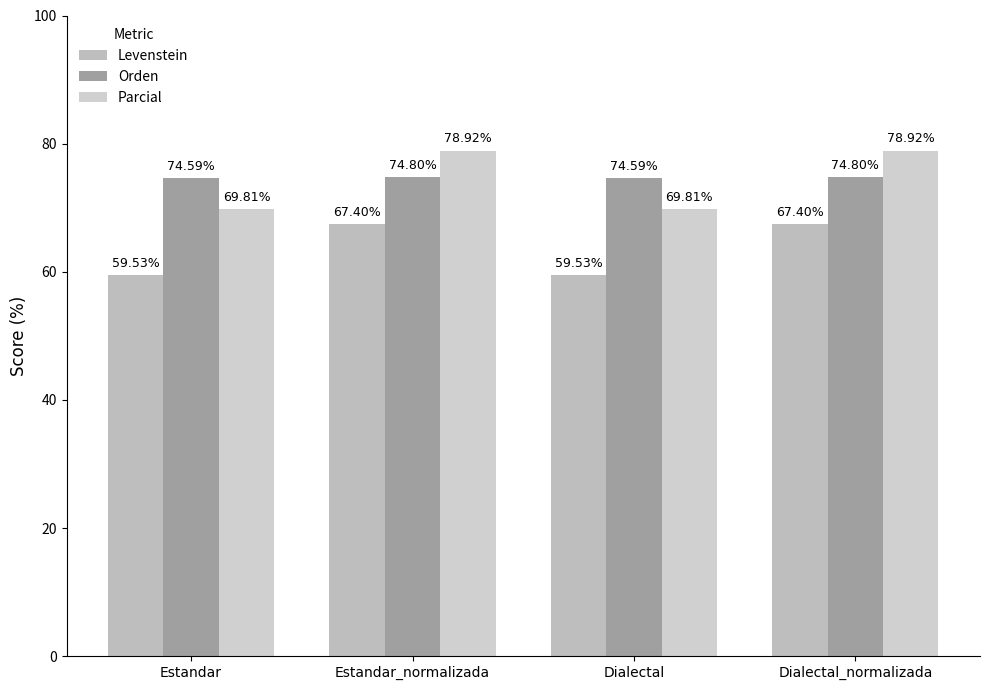

Rank the series at Estandar_normalizada from highest to lowest value.

Parcial, Orden, Levenstein